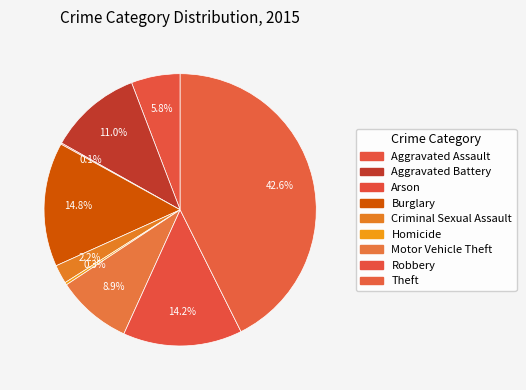

What is the total percentage of Aggravated Battery and Criminal Sexual Assault?

13.3%